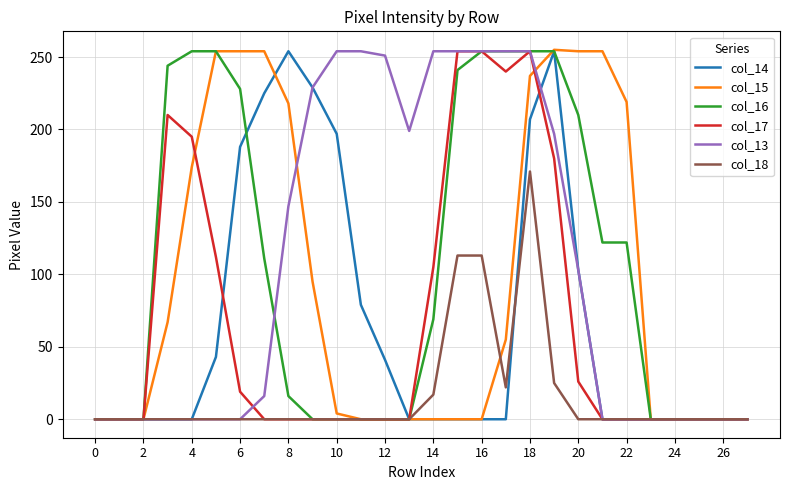

Is it true that col_14 equals 207 at 18?

True